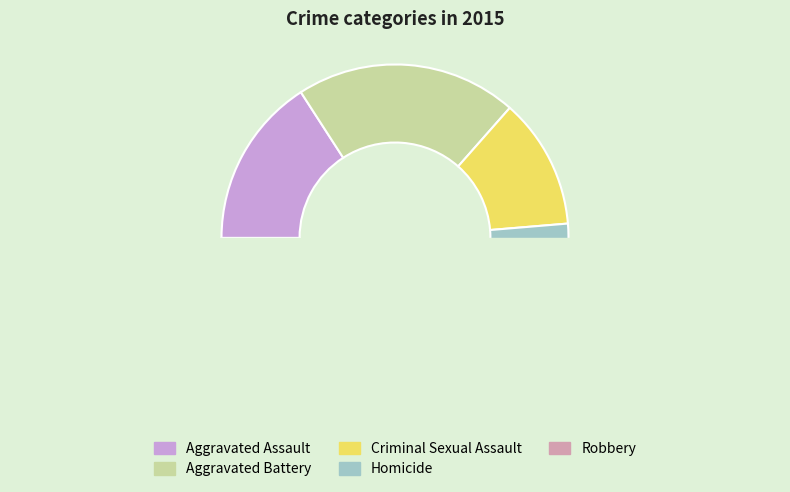

What percentage is the Aggravated Assault slice, to the nearest percent?

16%